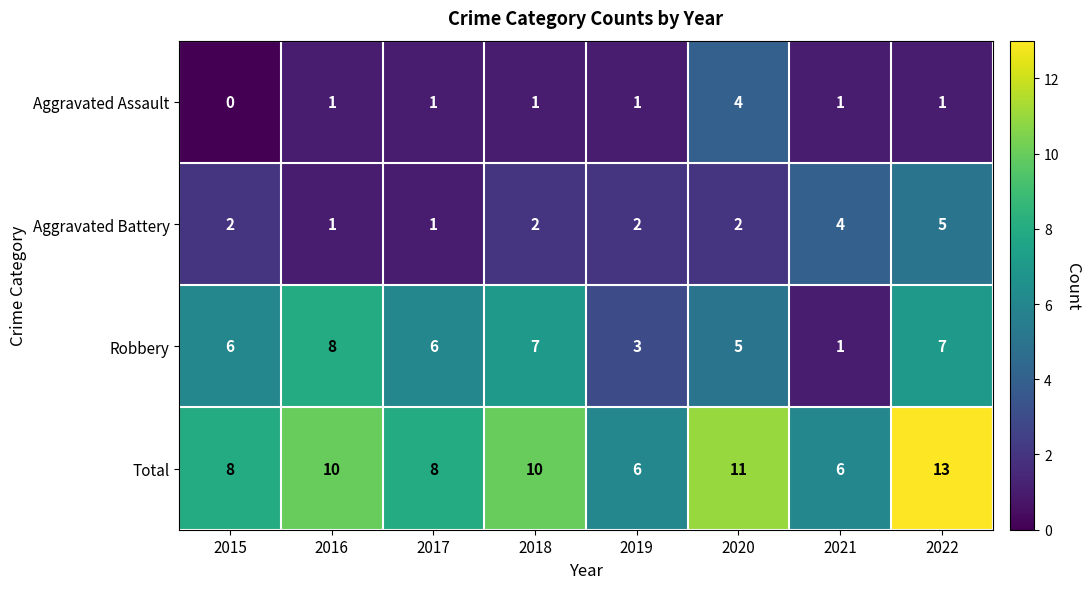

What is the difference between the highest and lowest values at 2020?

9